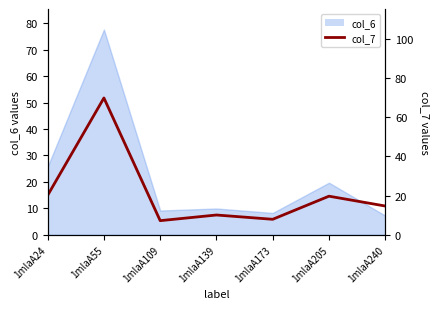

The chart shows a value of 19.7 at 1mlaA205. True or false?

True